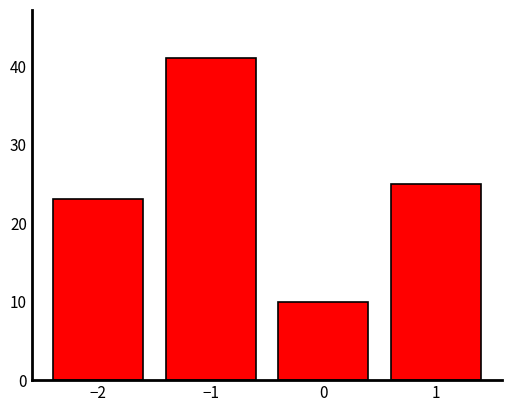

Reading left to right, transcribe all the data shown in this chart.

23	41	10	25